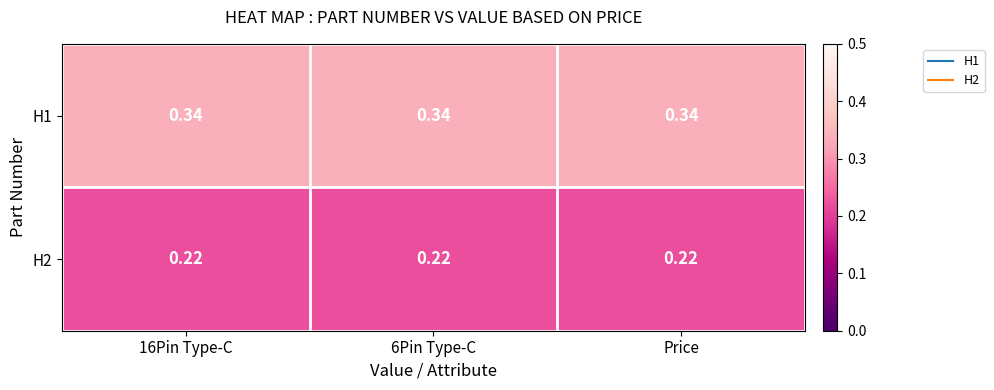

Reading right to left, extract all data points from this chart.

H1: Price=0.3	6Pin Type-C=0.3	16Pin Type-C=0.3
H2: Price=0.2	6Pin Type-C=0.2	16Pin Type-C=0.2